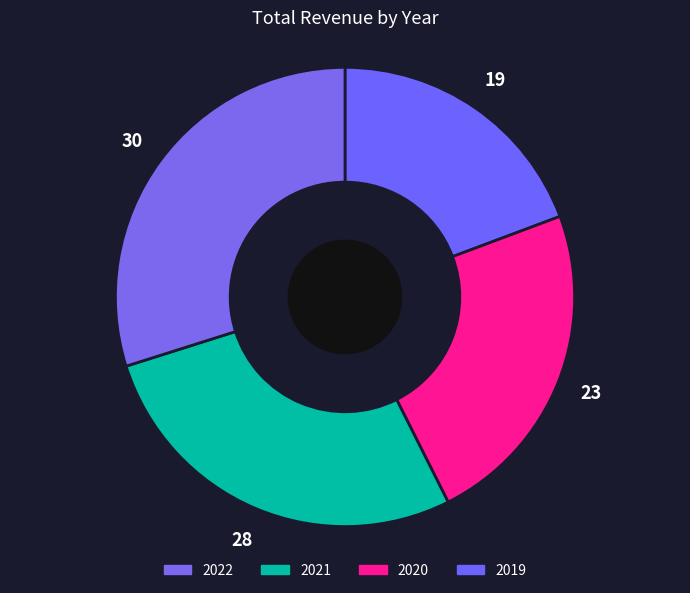

Count the number of slices in the pie.

4